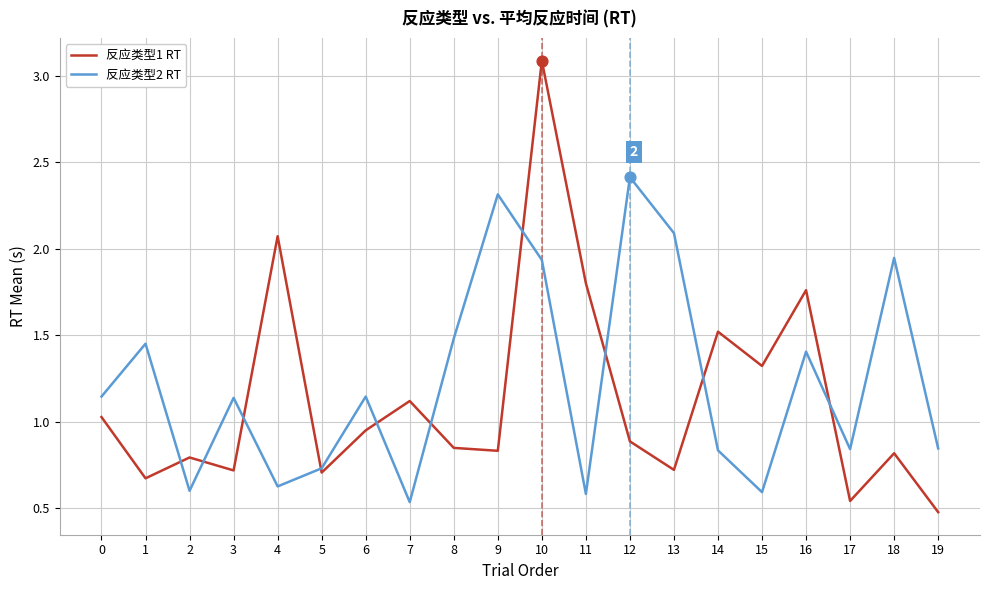

Which series changed the most between 5 and 6?

反应类型2 RT